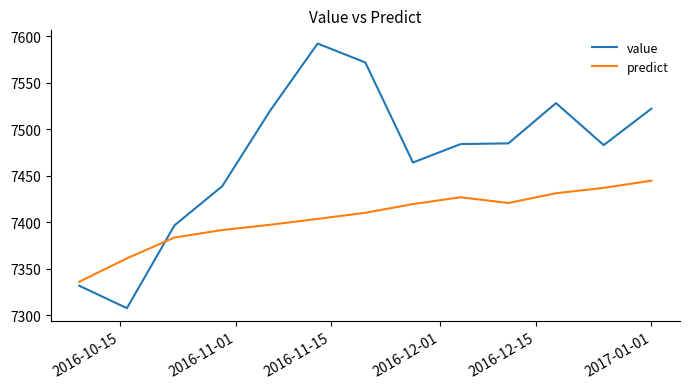

List the series in order of their peak value, lowest first.

predict, value